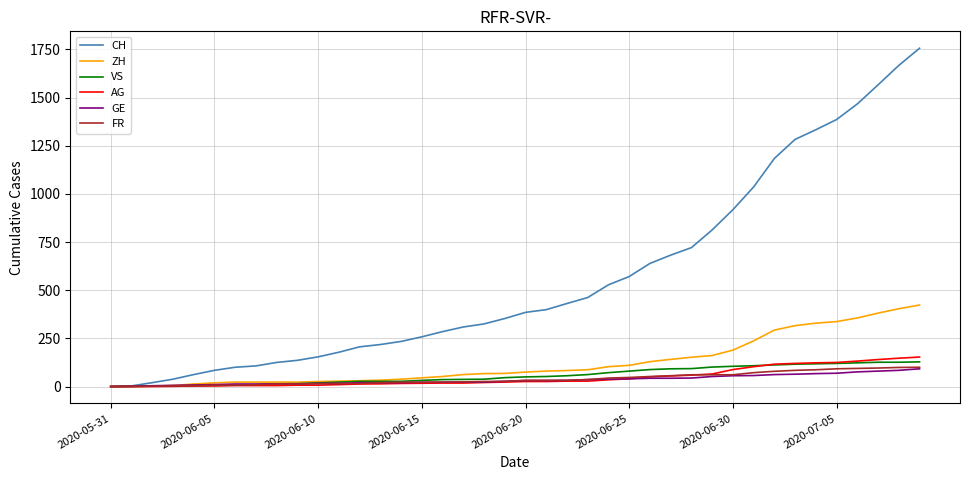

What are all the series names shown in the legend?

CH, ZH, VS, AG, GE, FR